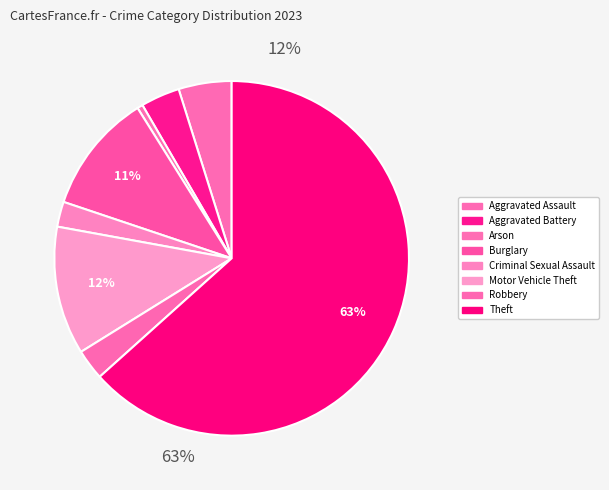

Approximately how many times larger is the value at Aggravated Assault compared to Robbery?

1.7